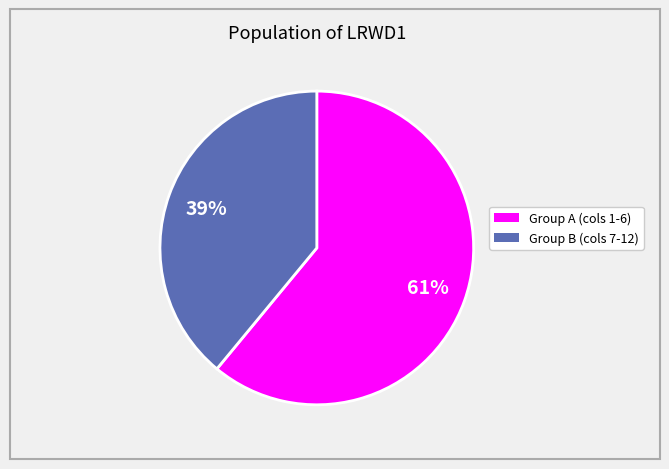

Is there any slice that represents more than half of the pie?

Yes